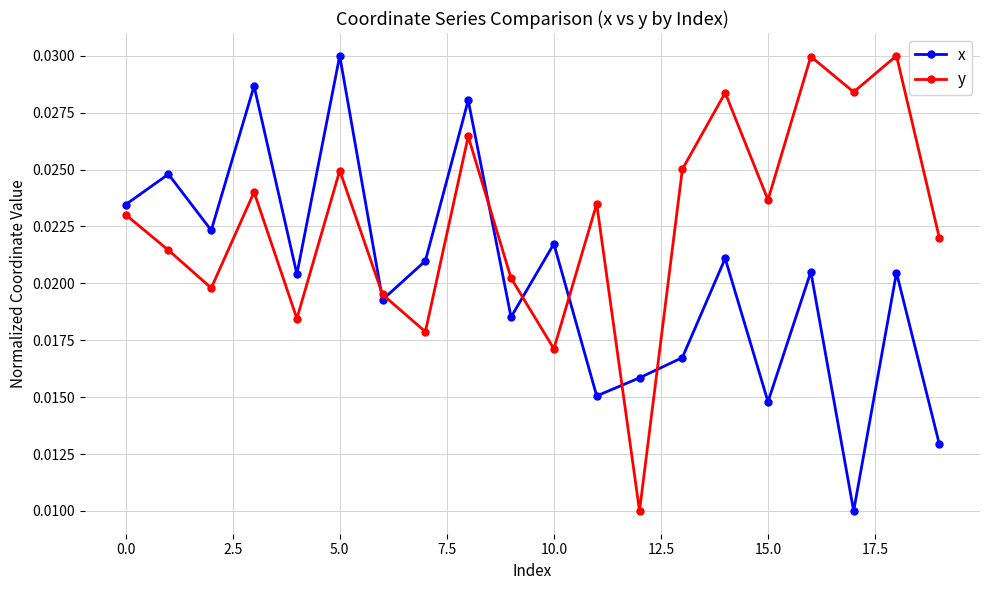

Which series has the largest total across all categories?

y